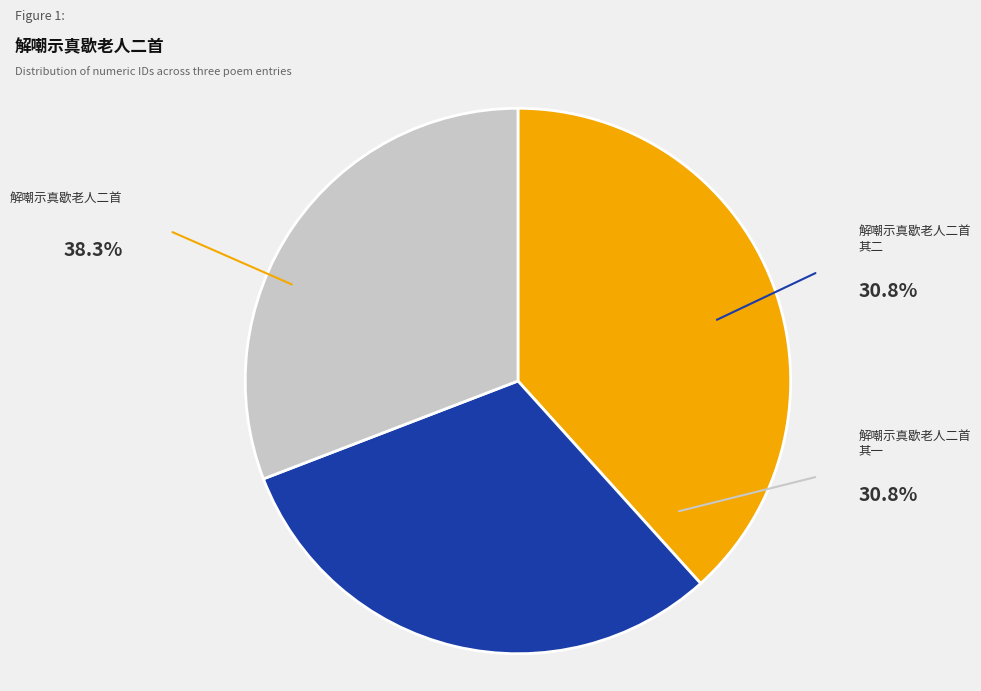

Is there any slice that represents more than half of the pie?

No